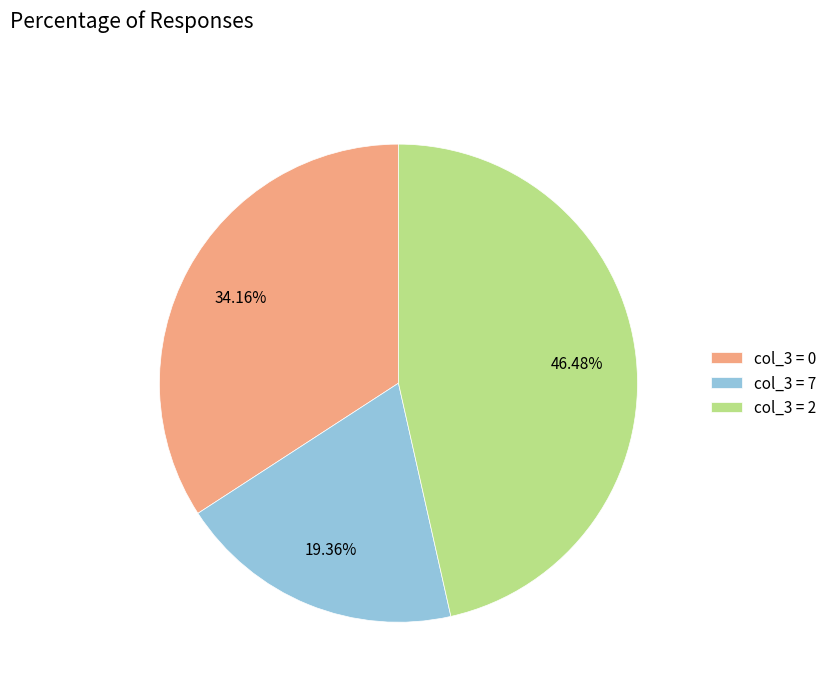

Combined, do col_3 = 2 and col_3 = 7 account for over 50%?

Yes